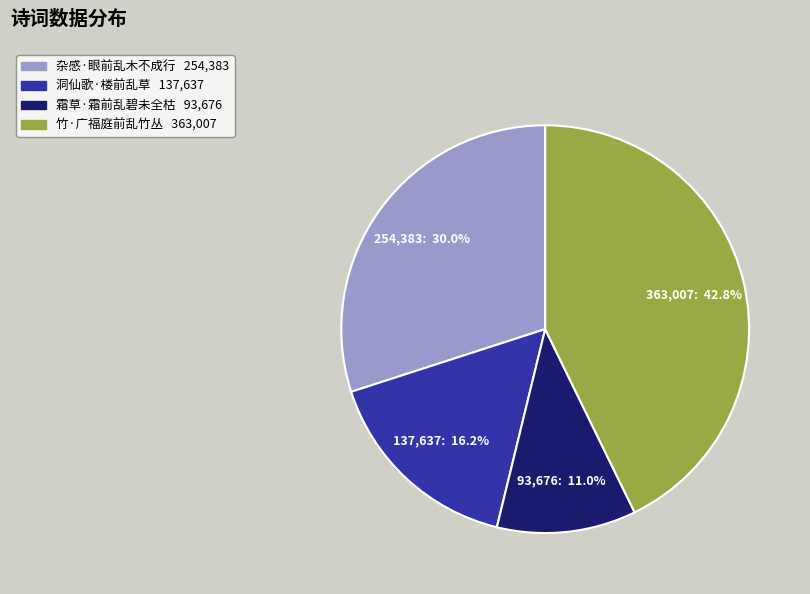

Which slice is the largest?

竹·广福庭前乱竹丛